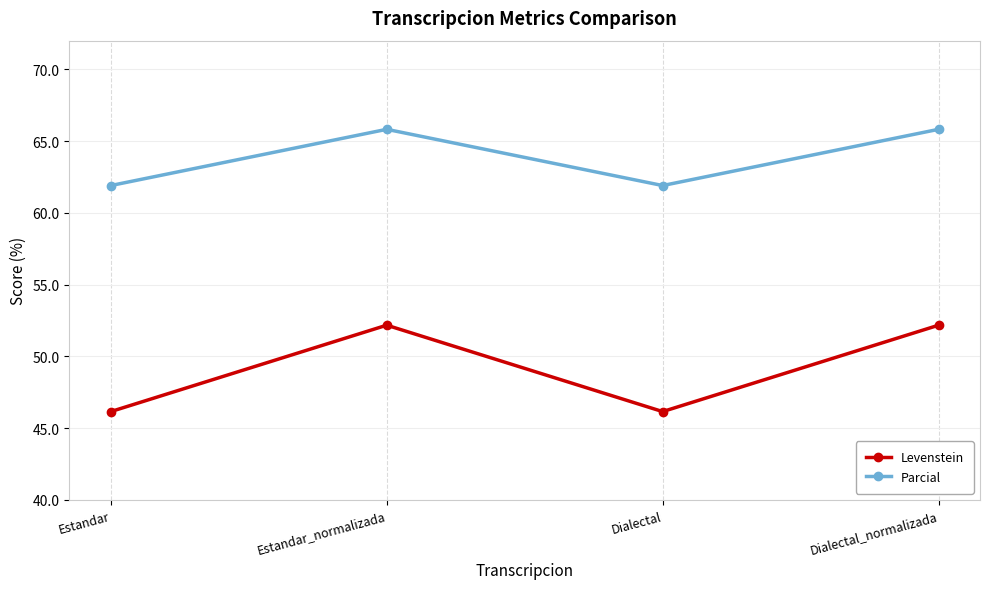

What is the total value across all series at Dialectal?

108.1